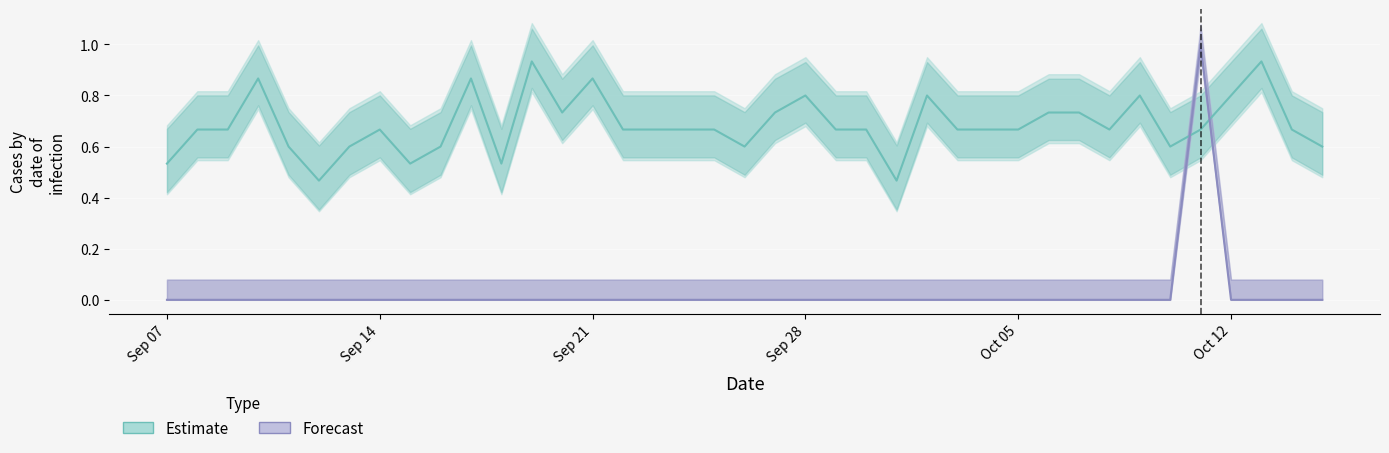

What is the sum of all Forecast values?

1.0